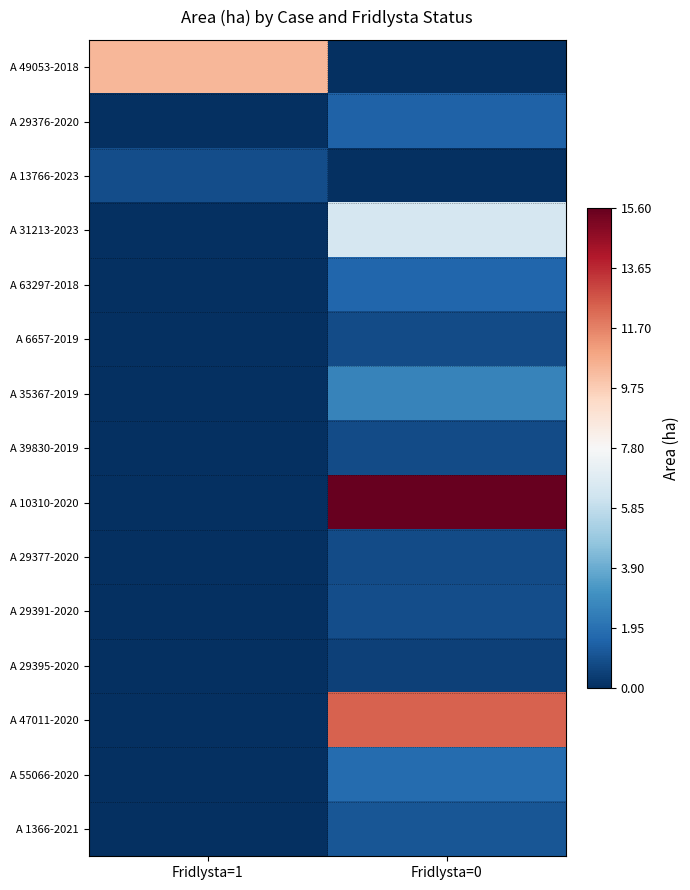

Rank the series at Fridlysta=1 from highest to lowest value.

A 49053-2018, A 13766-2023, A 29376-2020, A 31213-2023, A 63297-2018, A 6657-2019, A 35367-2019, A 39830-2019, A 10310-2020, A 29377-2020, A 29391-2020, A 29395-2020, A 47011-2020, A 55066-2020, A 1366-2021